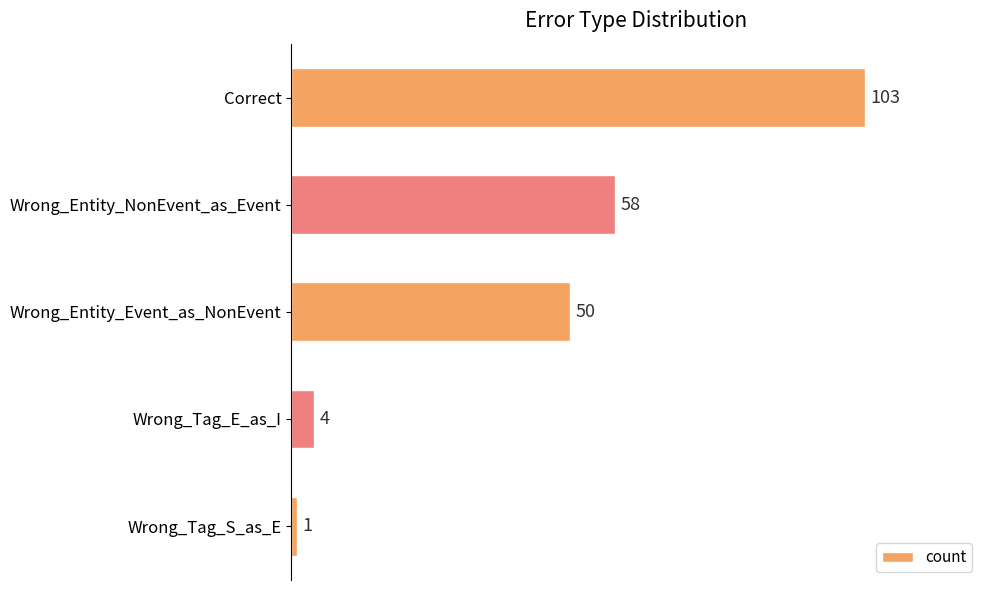

Reading bottom to top, list all the values displayed in this chart.

1	4	50	58	103